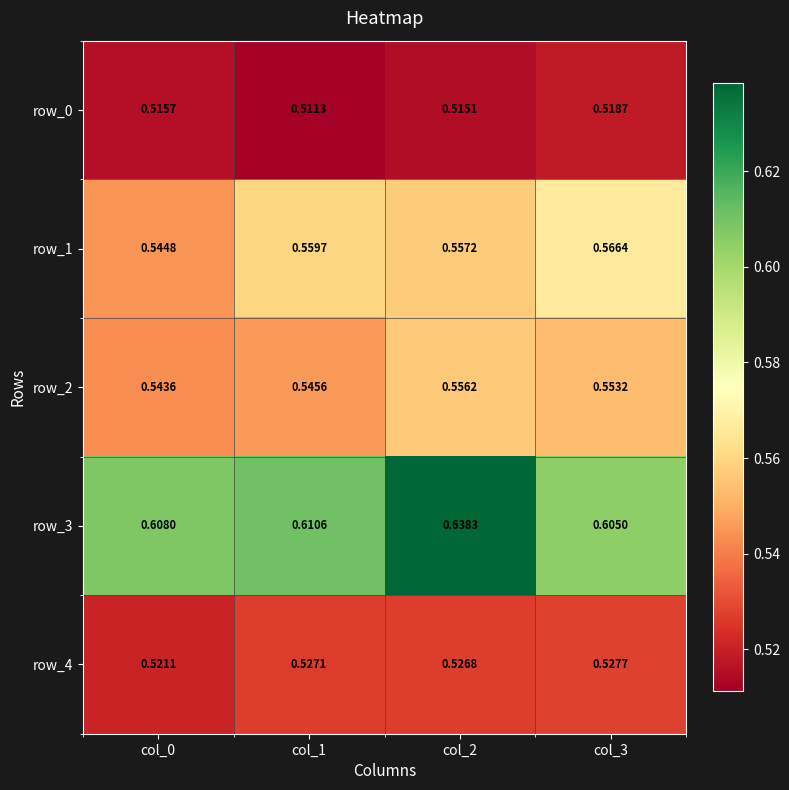

Reading left to right, transcribe all the data shown in this chart.

row_0: col_0=0.5	col_1=0.5	col_2=0.5	col_3=0.5
row_1: col_0=0.5	col_1=0.6	col_2=0.6	col_3=0.6
row_2: col_0=0.5	col_1=0.5	col_2=0.6	col_3=0.6
row_3: col_0=0.6	col_1=0.6	col_2=0.6	col_3=0.6
row_4: col_0=0.5	col_1=0.5	col_2=0.5	col_3=0.5